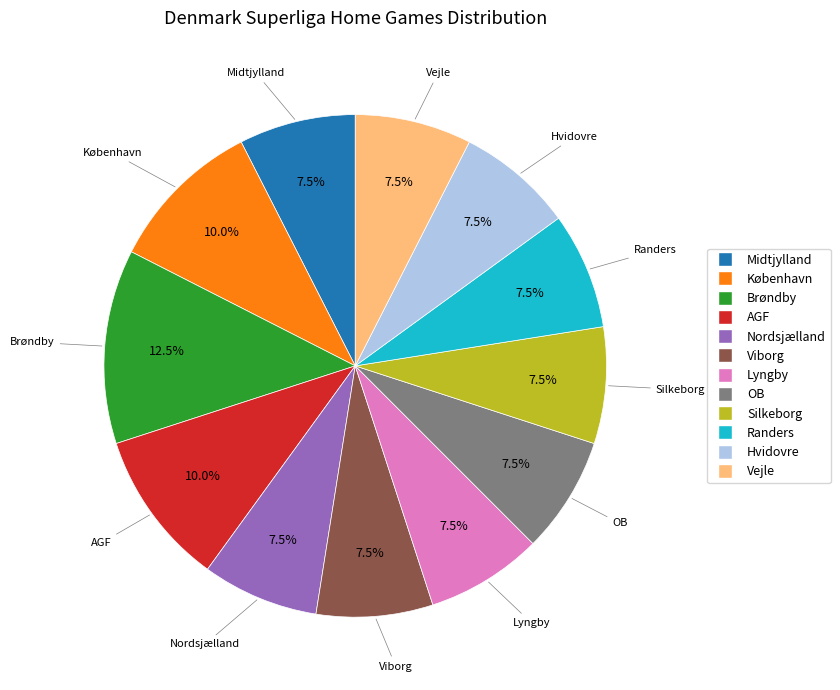

Do Midtjylland and Vejle together represent more than half of the pie?

No